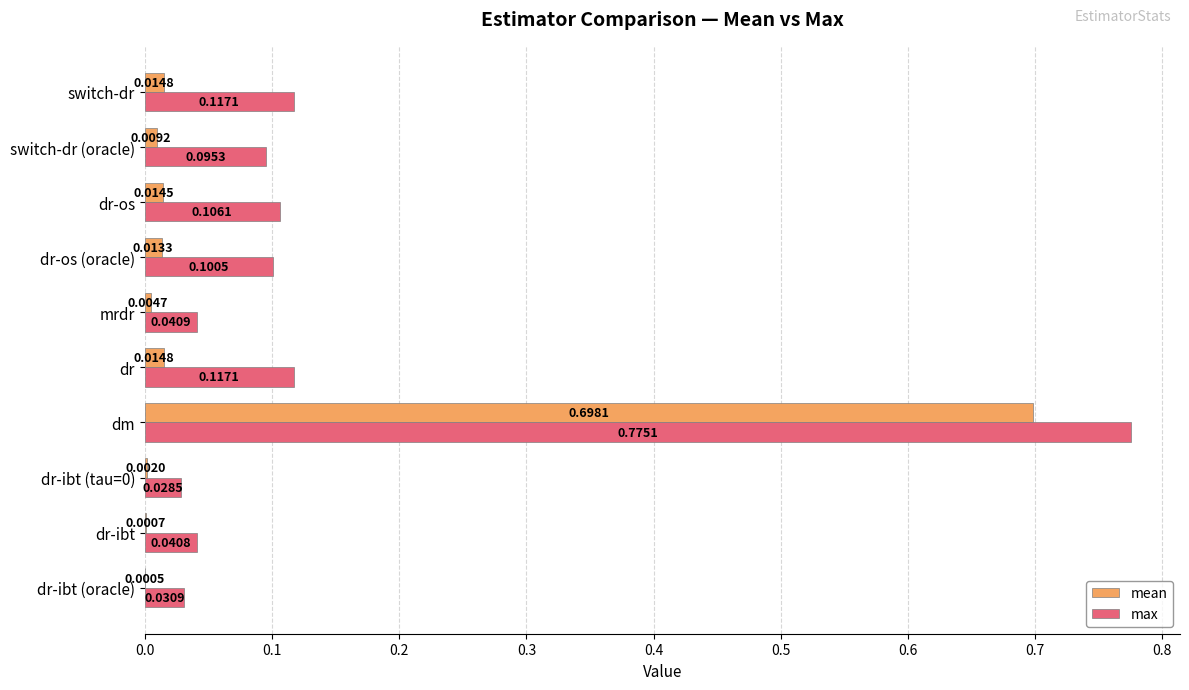

Which series changed the most between switch-dr (oracle) and switch-dr?

max